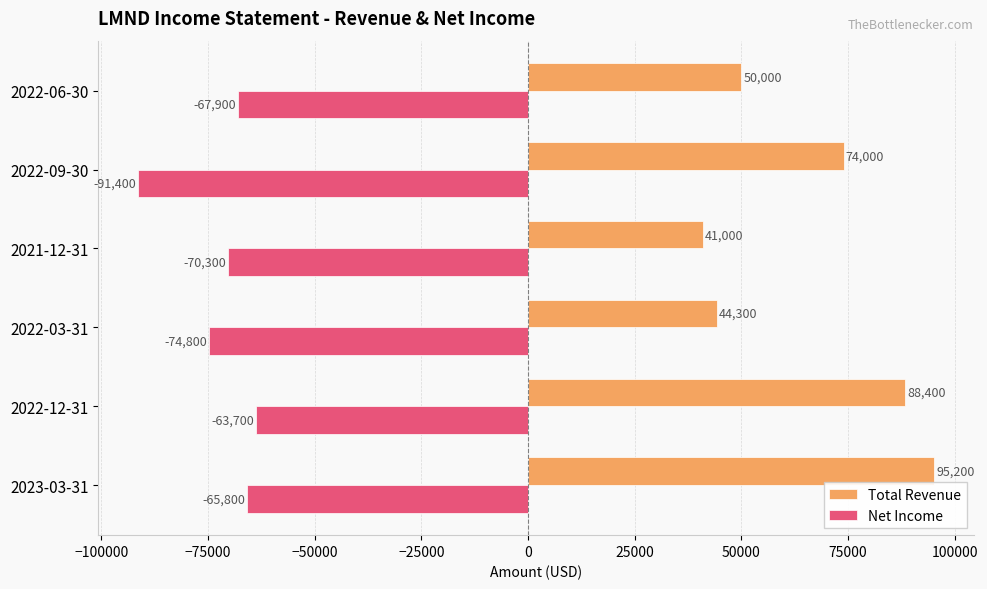

At which label is Total Revenue closest to 68100?

2022-09-30